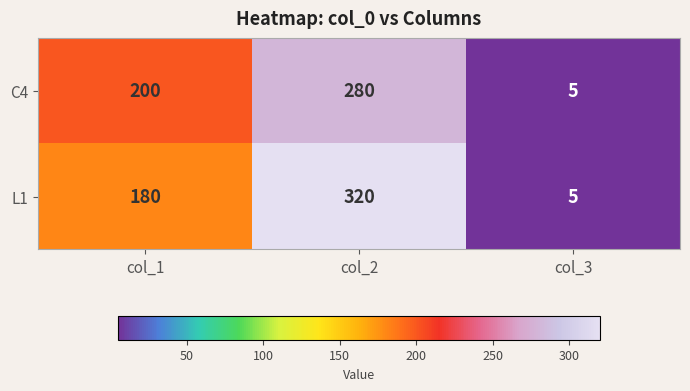

What is the difference between the L1 values at col_1 and col_3?

175